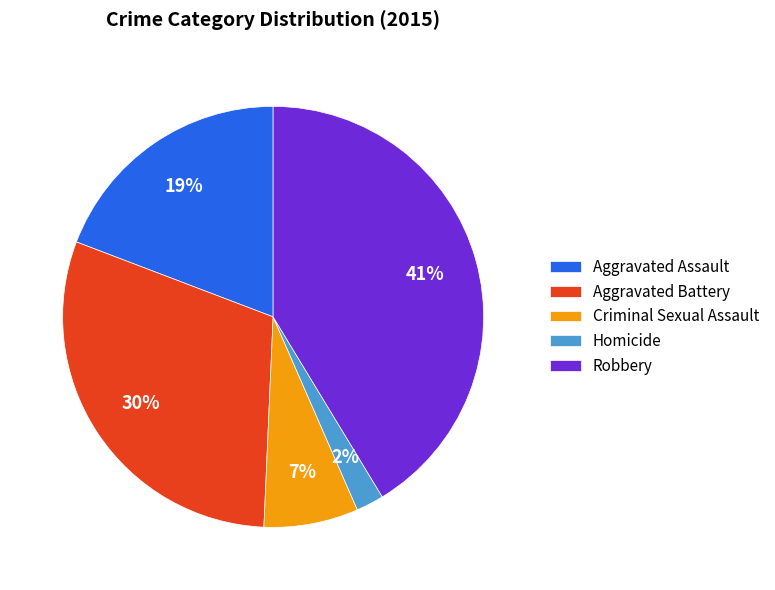

Is it true that Homicide is 2% of the pie?

True